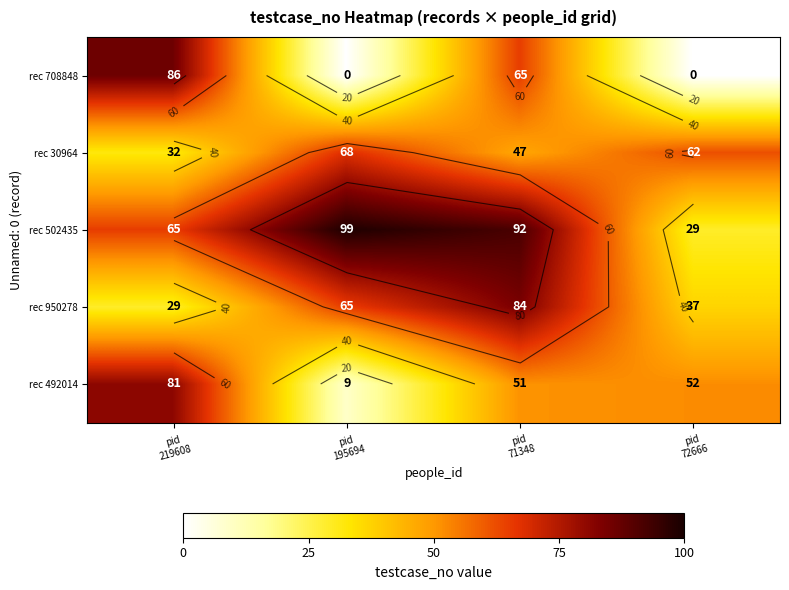

The rec 950278 series shows 51 at pid 219608. True or false?

False